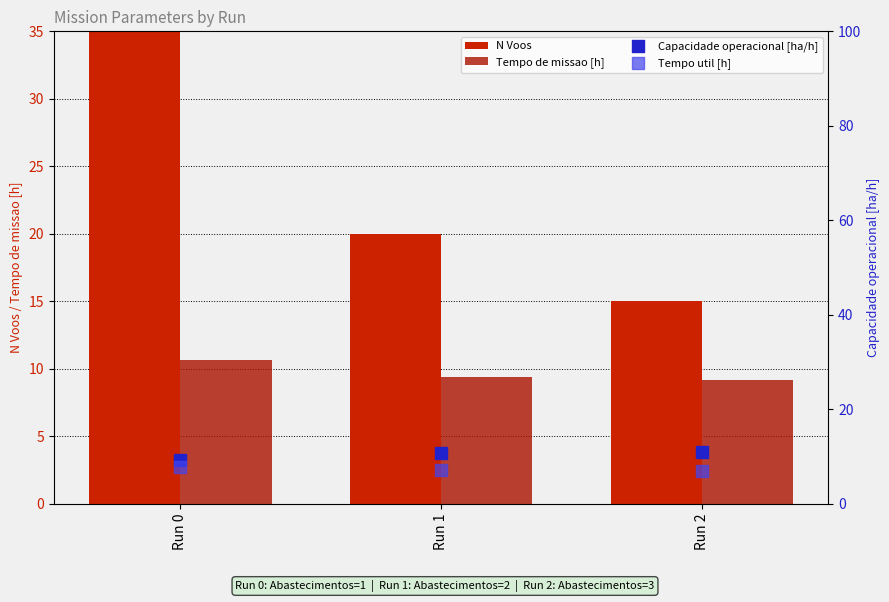

What are all the series names shown in the legend?

N Voos, Tempo de missao [h], Capacidade operacional [ha/h], Tempo util [h]